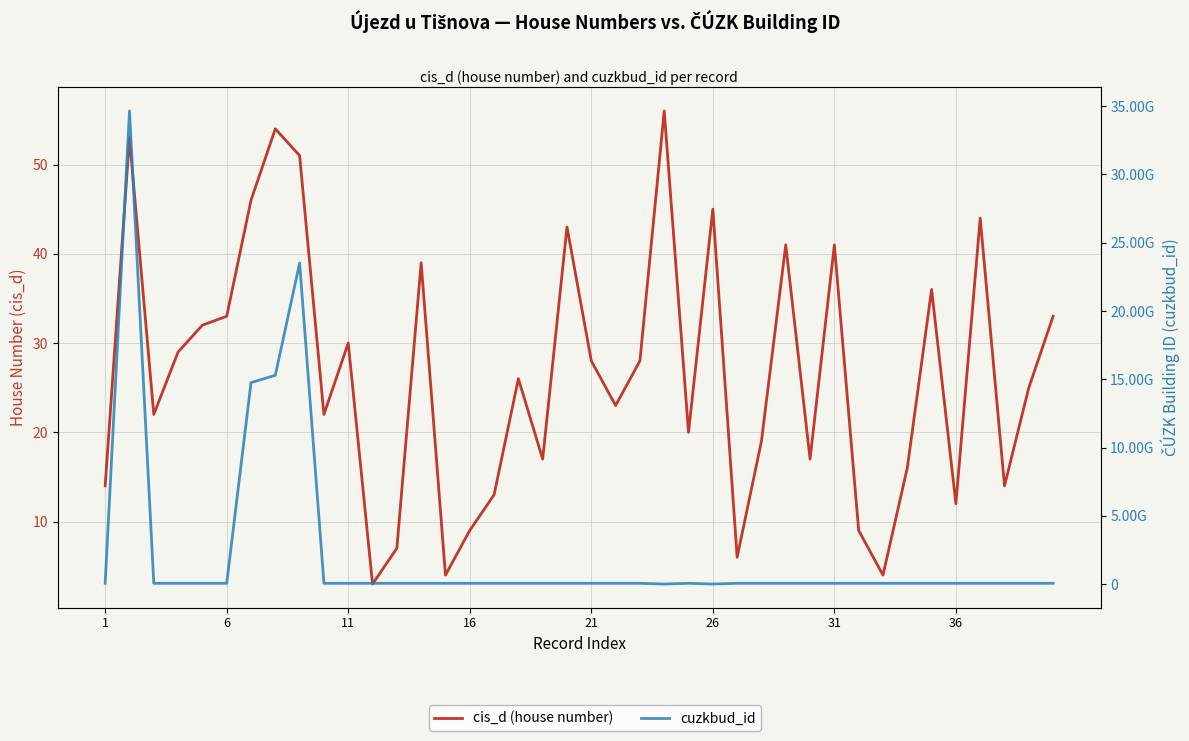

What is the label of the 12th point from the left?

11